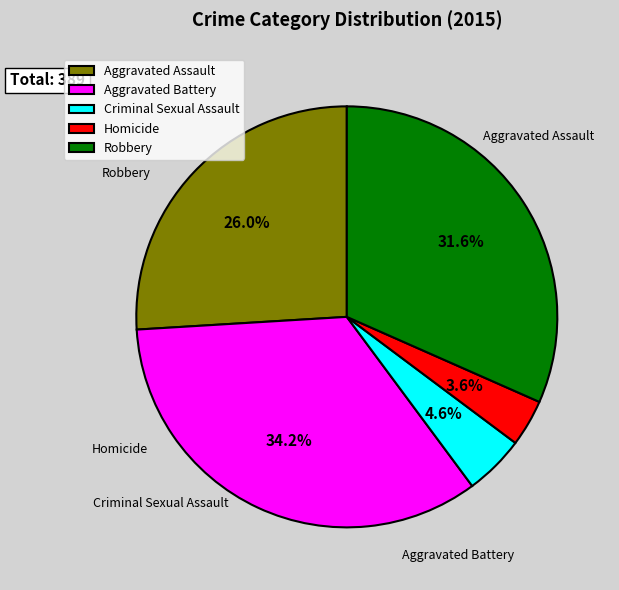

Do Aggravated Assault and Criminal Sexual Assault together represent more than half of the pie?

No